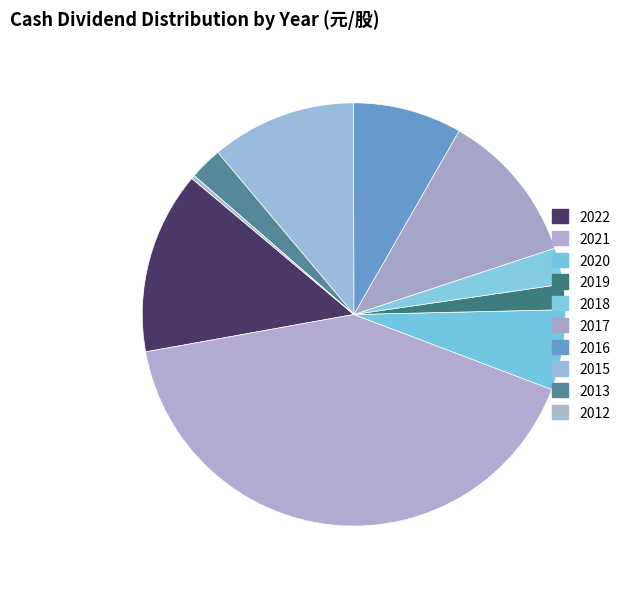

Rank the categories by value from lowest to highest.

2012, 2019, 2013, 2018, 2020, 2016, 2015, 2017, 2022, 2021